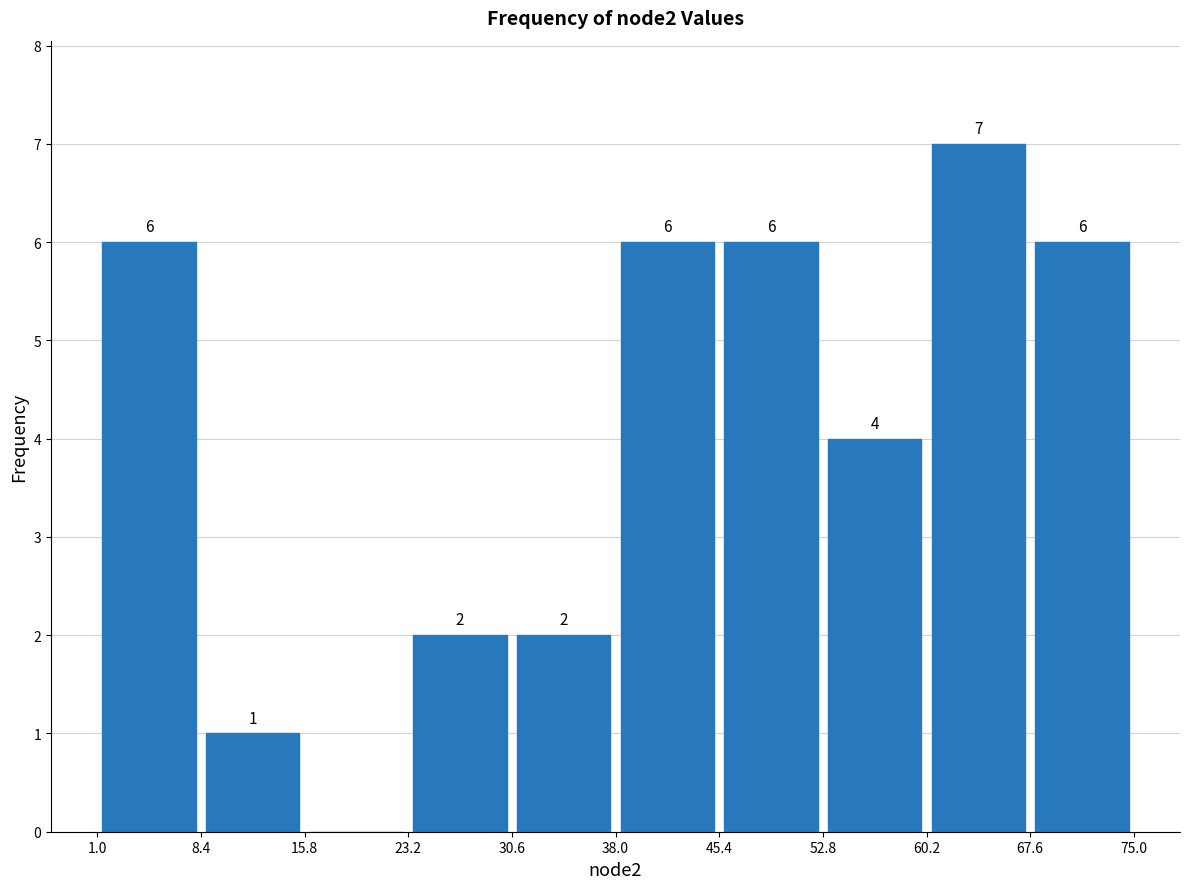

Which range on the x-axis has the tallest bar?

60.2 to 67.6